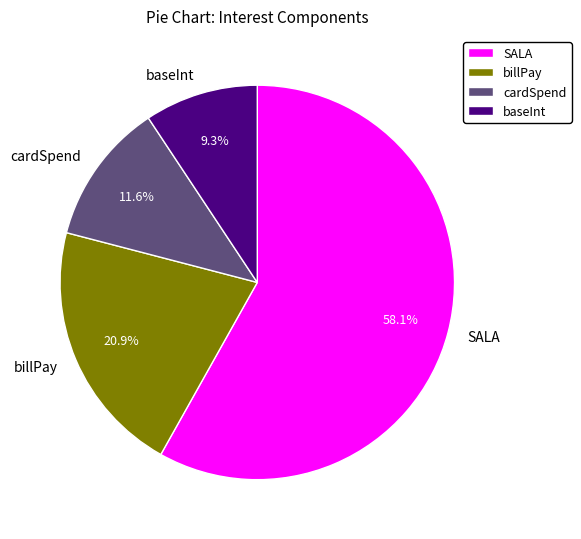

Which slice represents more than half of the pie?

SALA